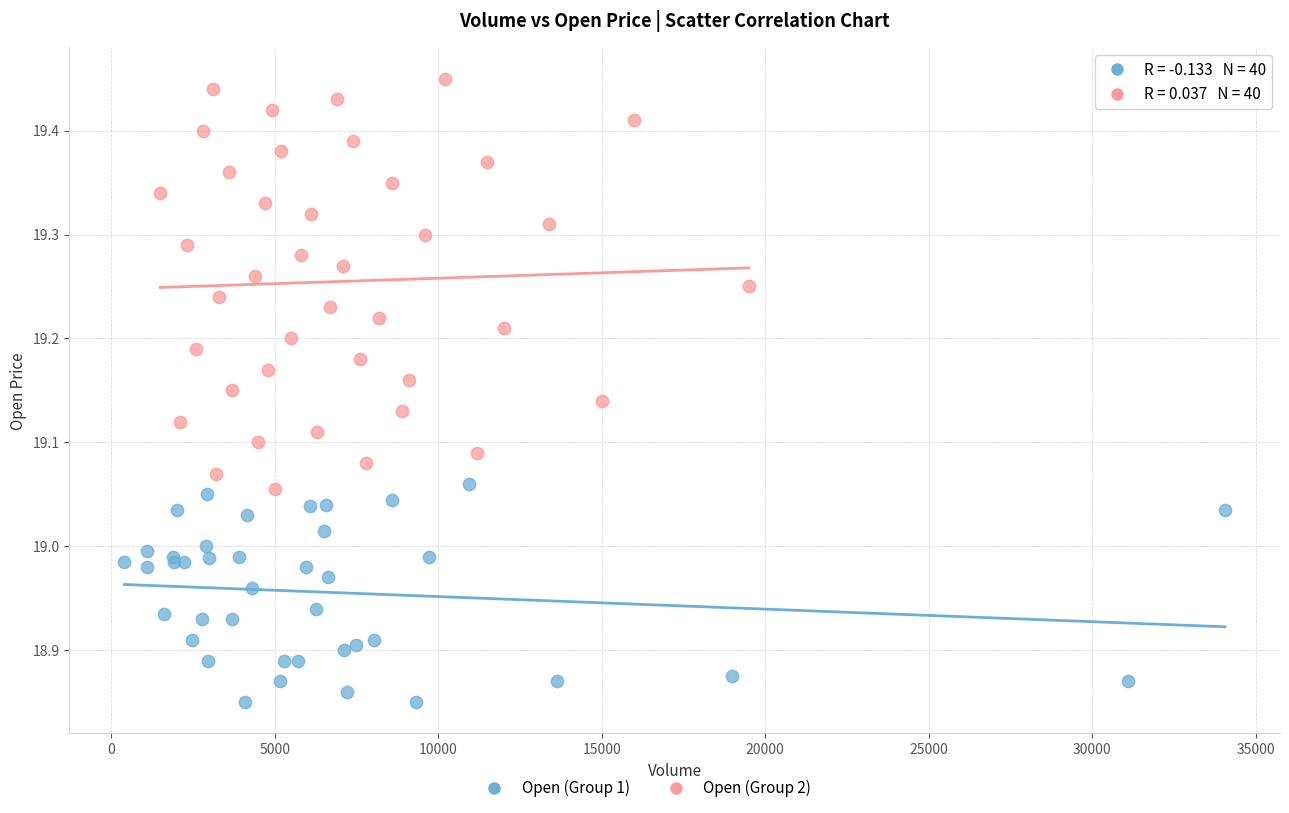

Which series has the widest spread of Y values?

Open (Group 2)